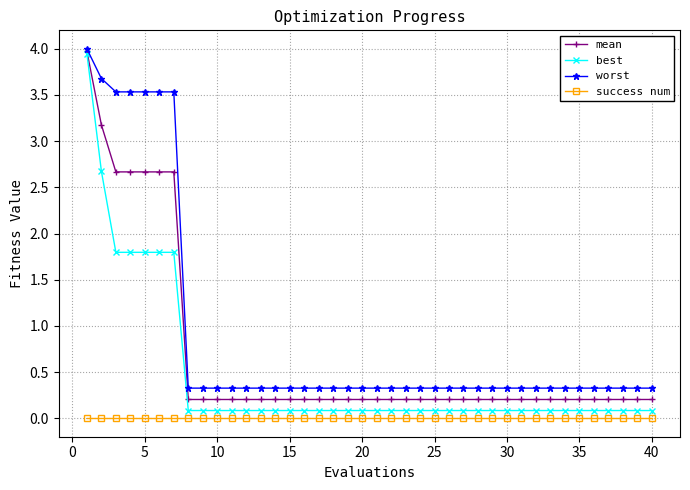

Which series has the largest range (max minus min)?

best